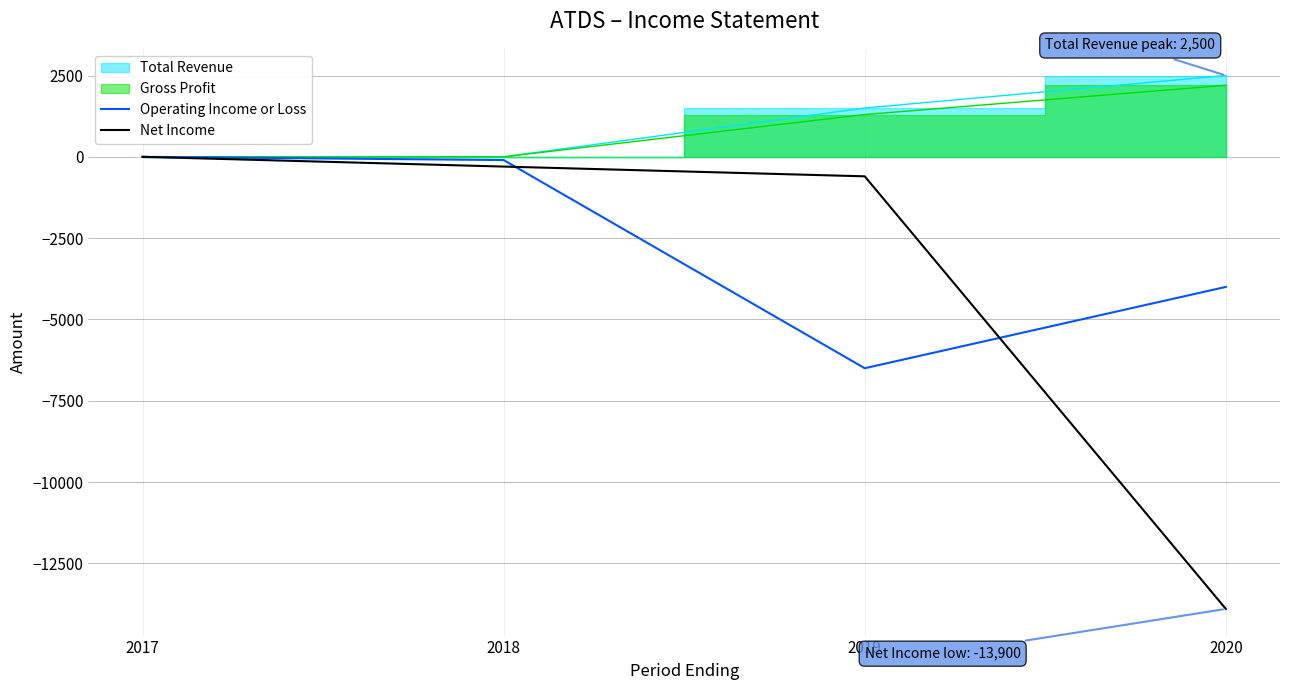

At which label is Operating Income or Loss closest to -3250?

2020